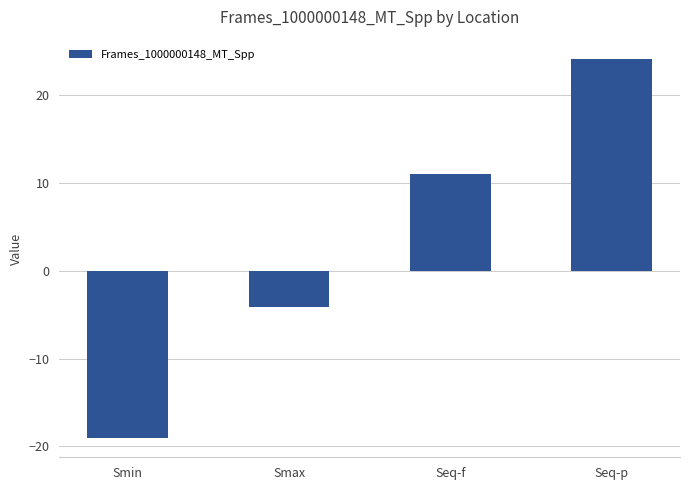

What is the value of the 2nd bar from the left?

-4.1